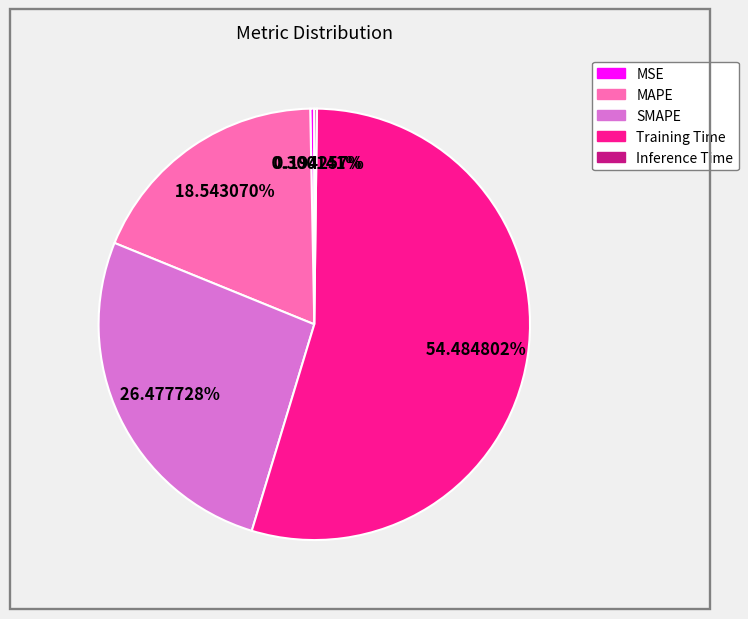

Which category has the biggest portion of the pie?

Training Time